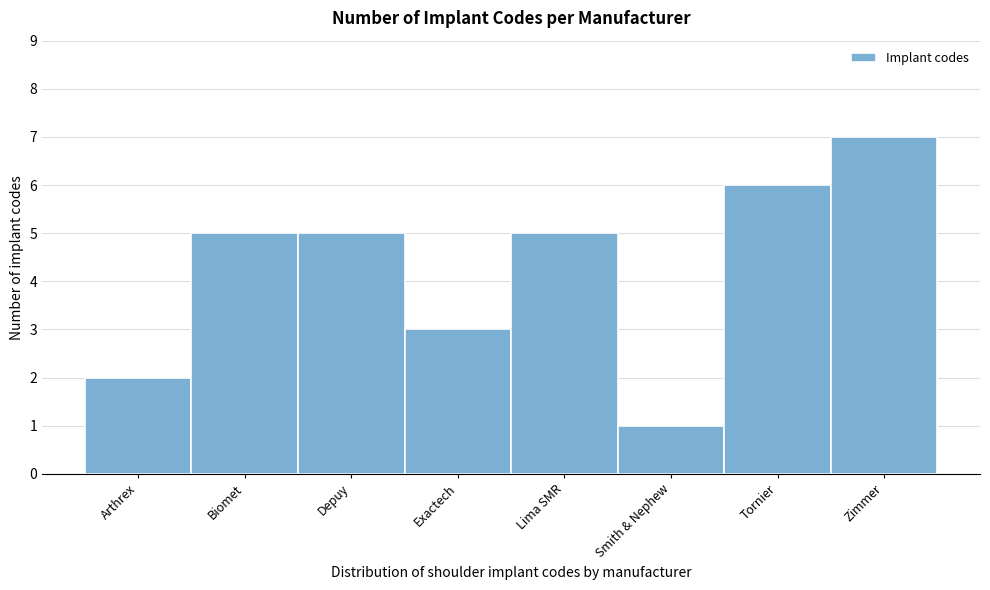

Reading left to right, transcribe all the data shown in this chart.

2	5	5	3	5	1	6	7